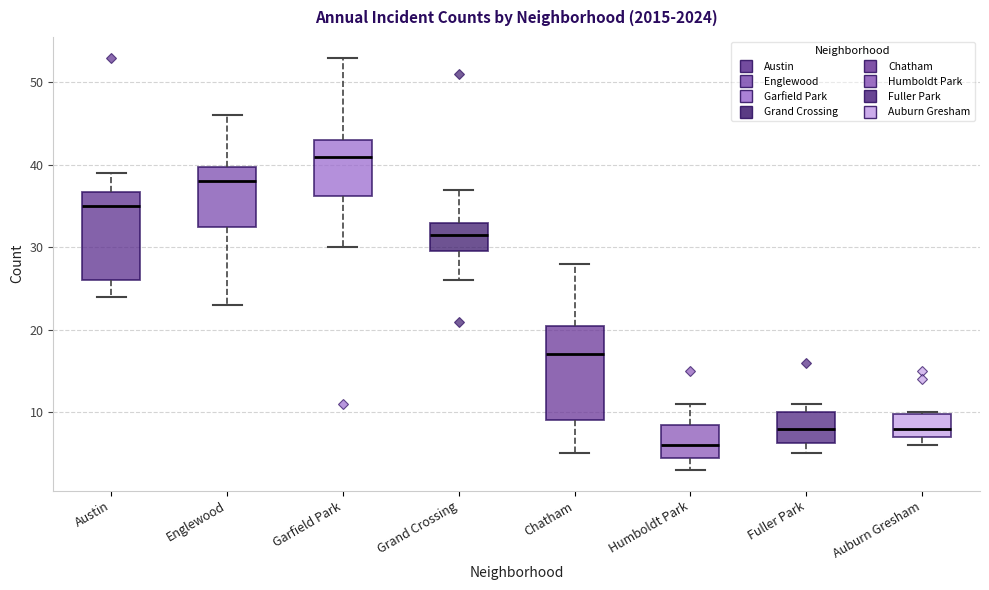

Which box has the highest median line?

Garfield Park